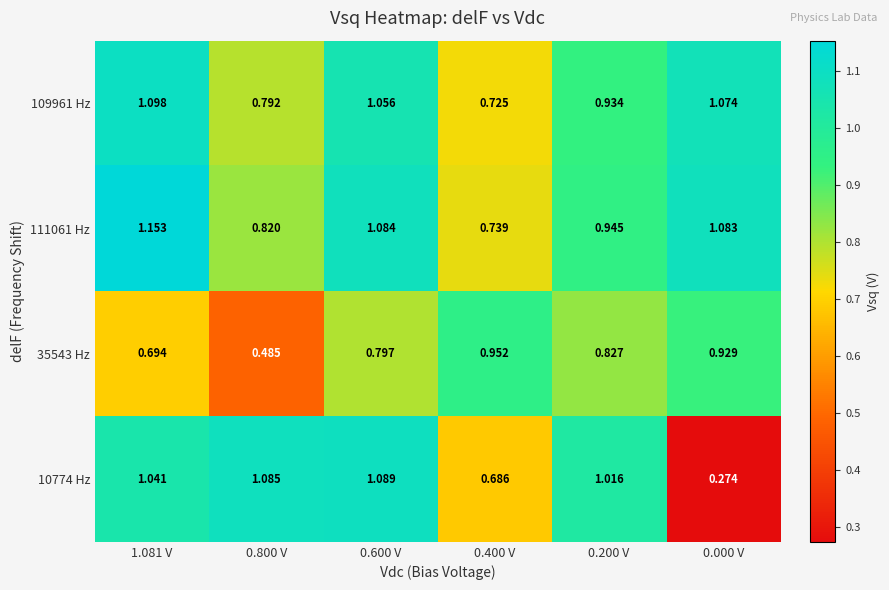

Is the value of 109961 Hz at 0.800 V greater than the value of 35543 Hz at 0.600 V?

No